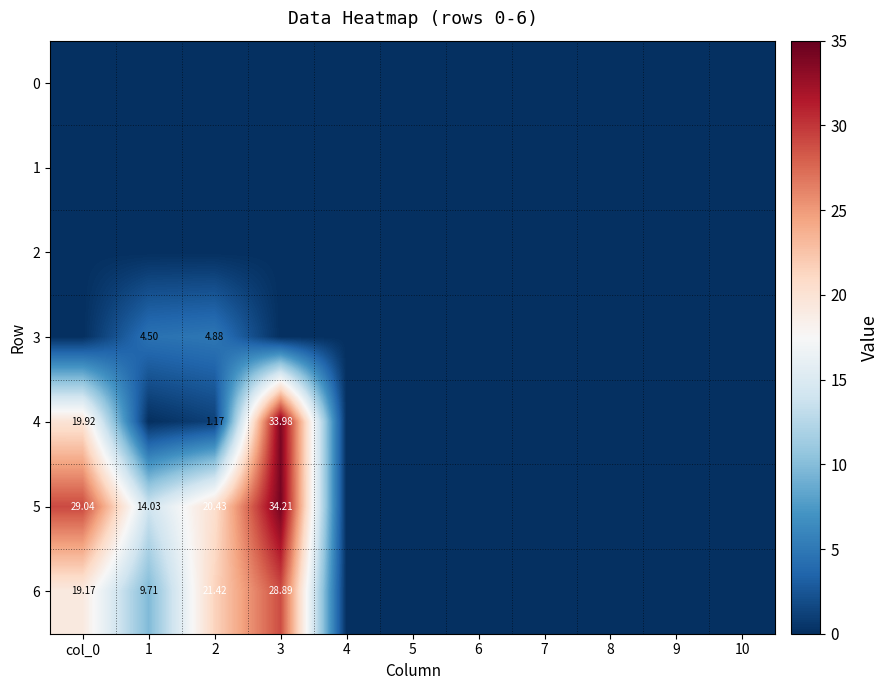

Which category has the lowest value across all series?

col_0